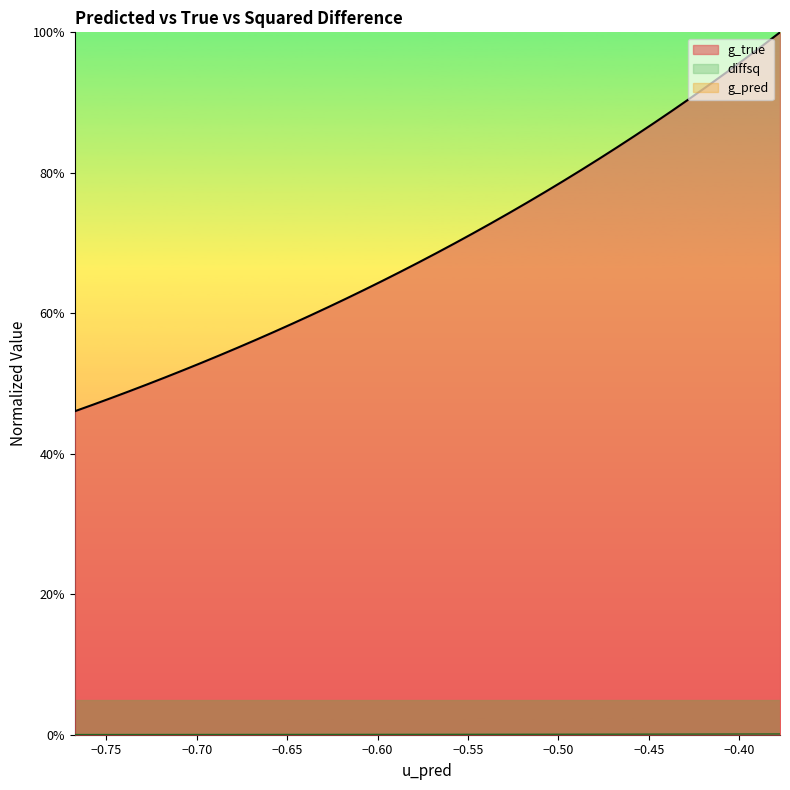

True or false: diffsq has more than 1 interior local peaks.

False